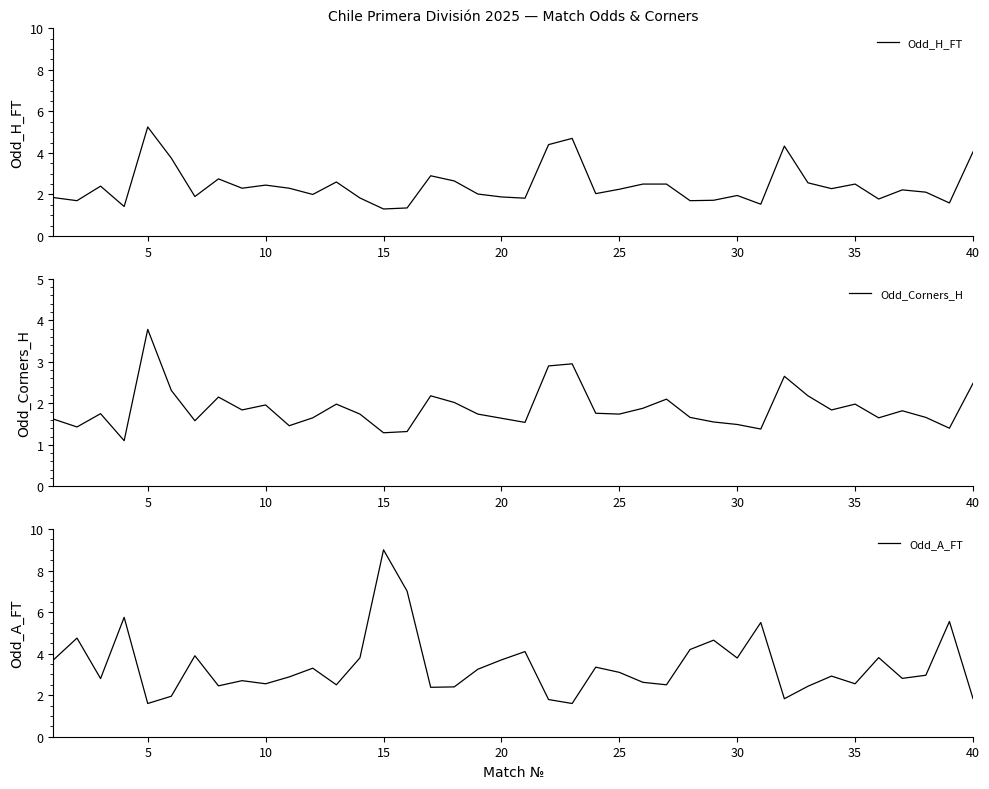

Count the number of data series in this chart.

3